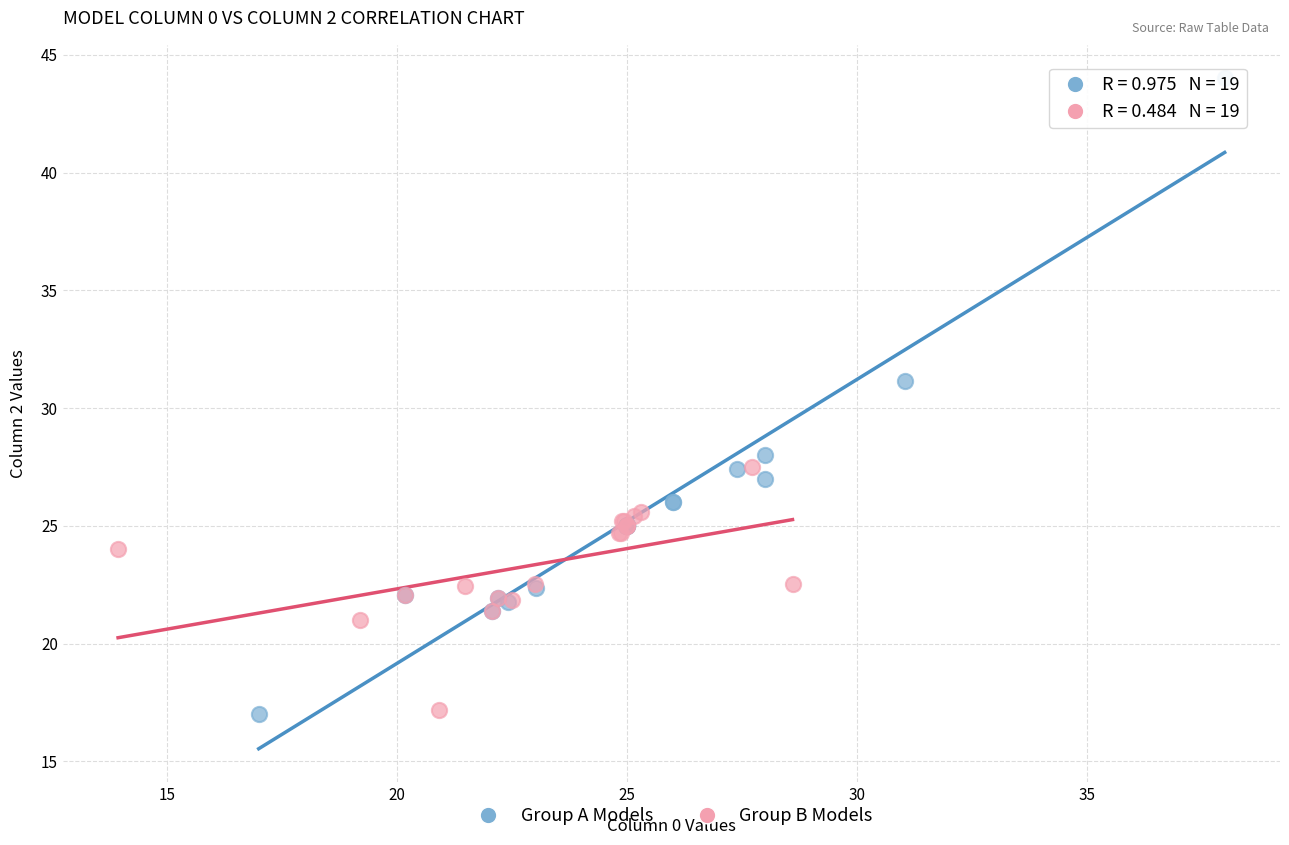

Which series reaches the maximum Y coordinate?

Group A Models